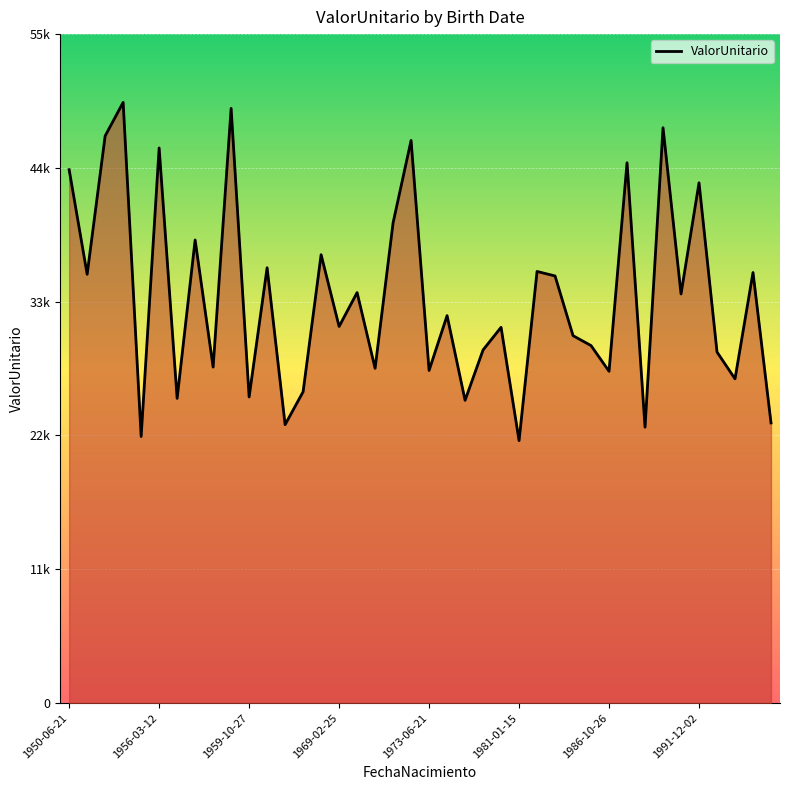

Where does the data first go above 31853?

1950-06-21